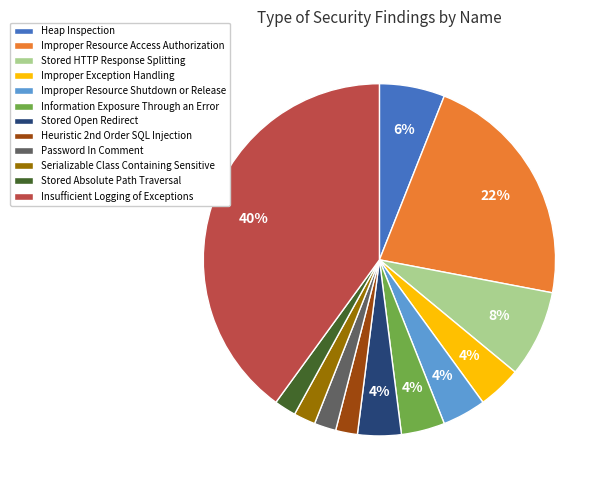

The Improper Resource Access Authorization slice represents 16% of the pie. True or false?

False